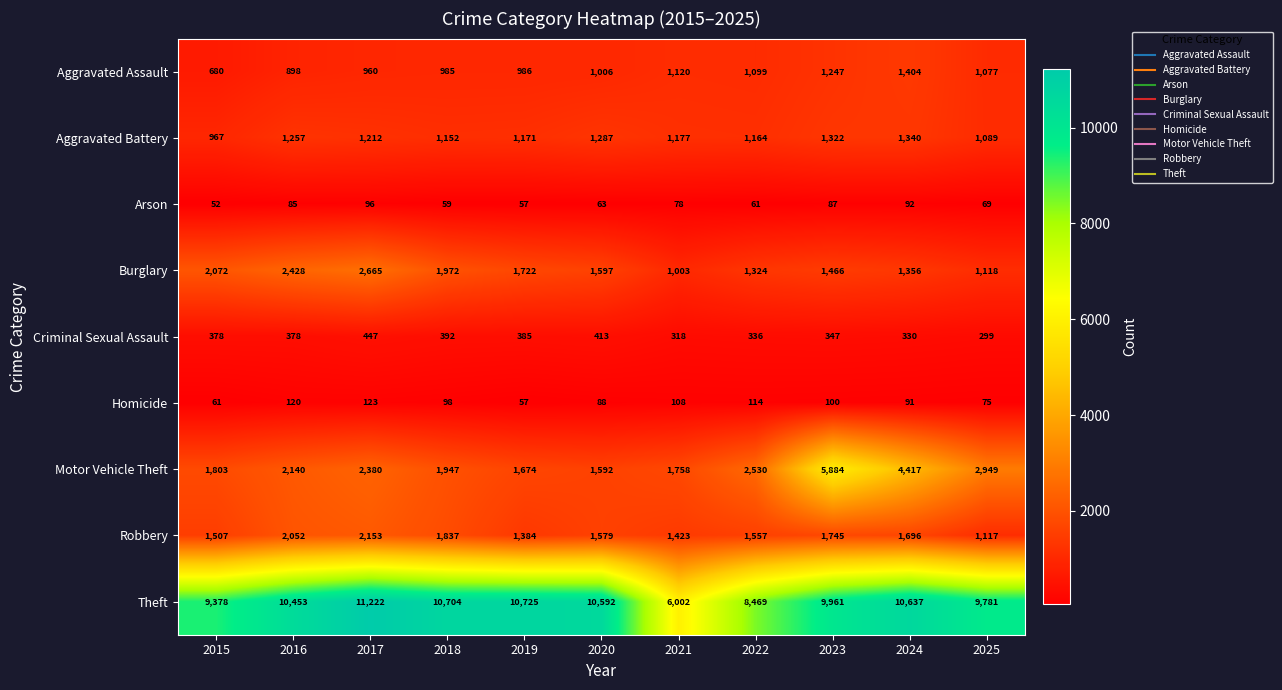

At which category does the chart reach its minimum across all series?

2015